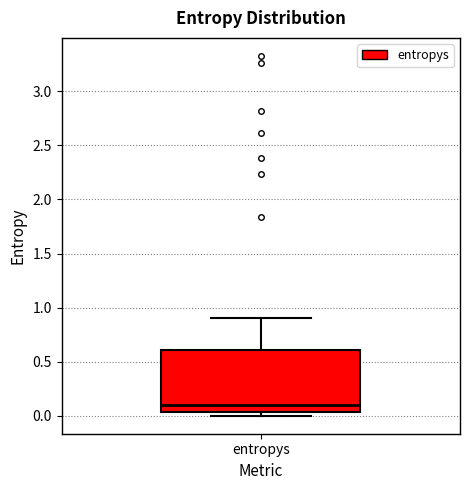

Where is the lower edge of the box for entropys on the y-axis? The values are not printed on the chart, so give them approximately, as read against the axis.

0.05